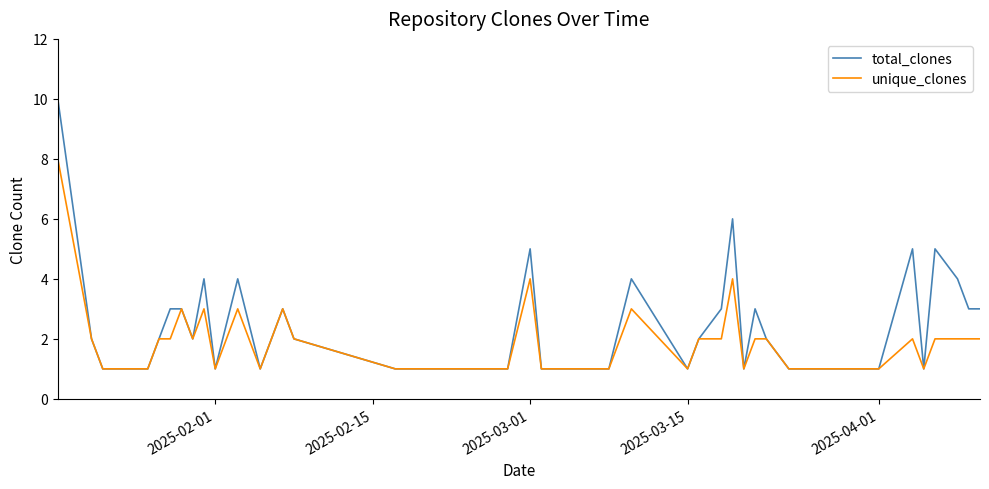

What is the difference between the maximum and minimum values in the unique_clones series?

7